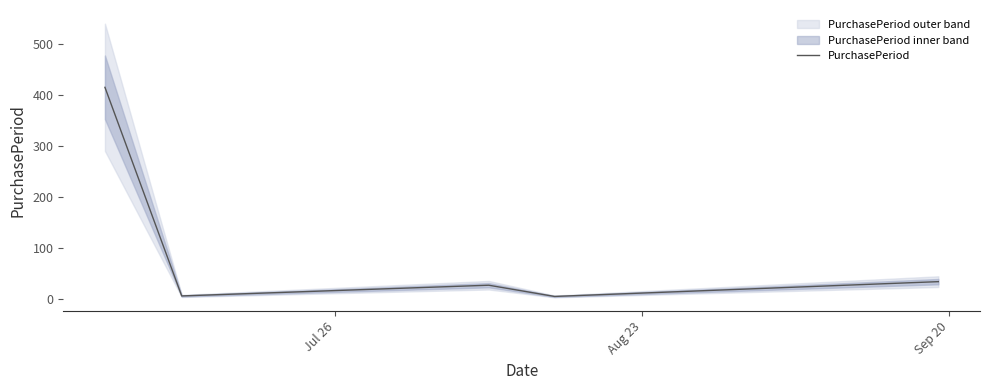

Count the number of data series in this chart.

1